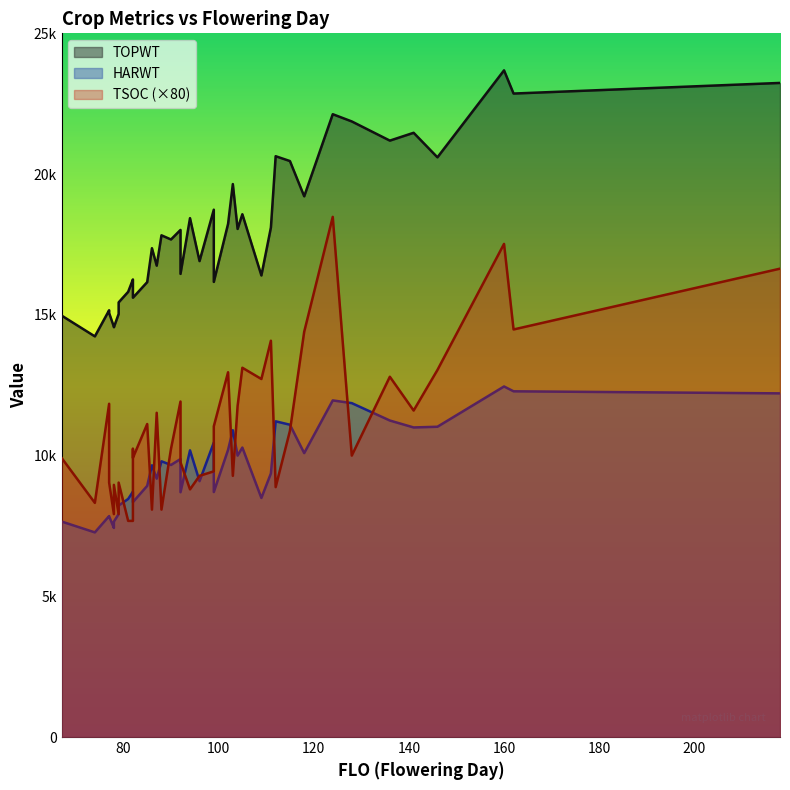

At which category is the sum across all series the highest?

160